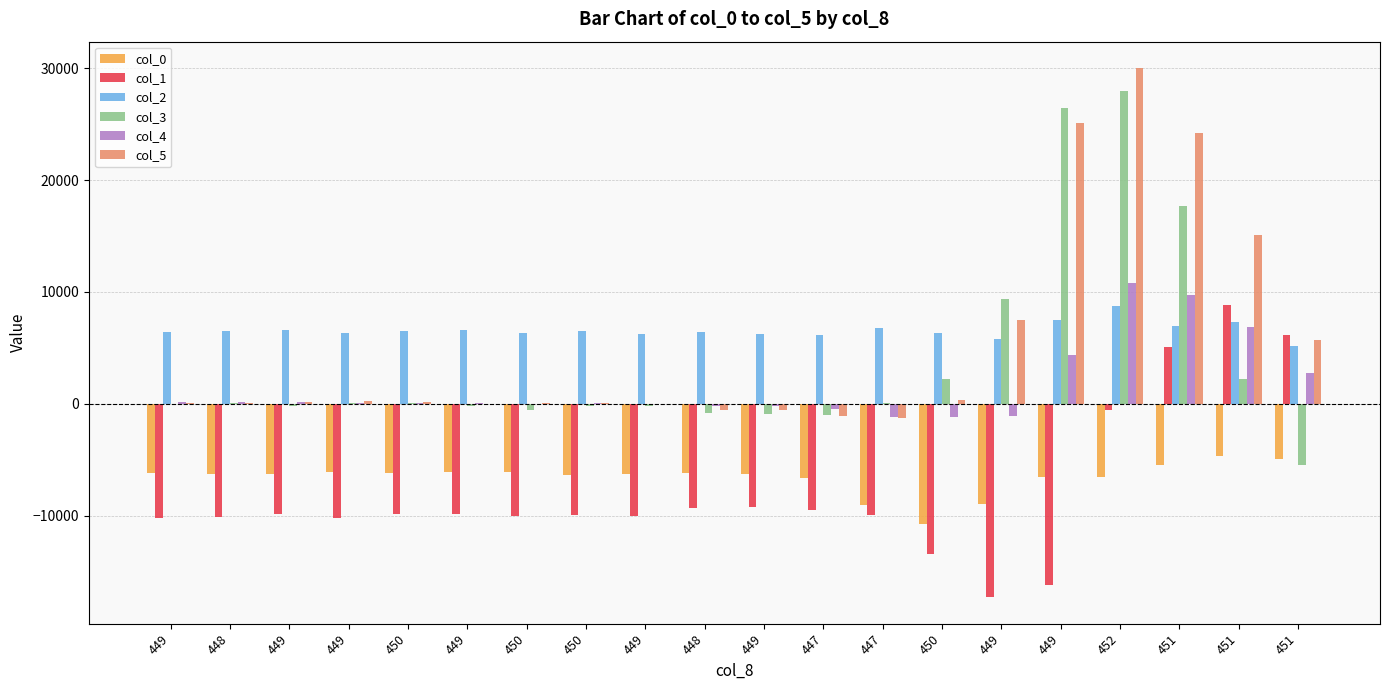

The value of col_4 at 449 is 26. True or false?

False